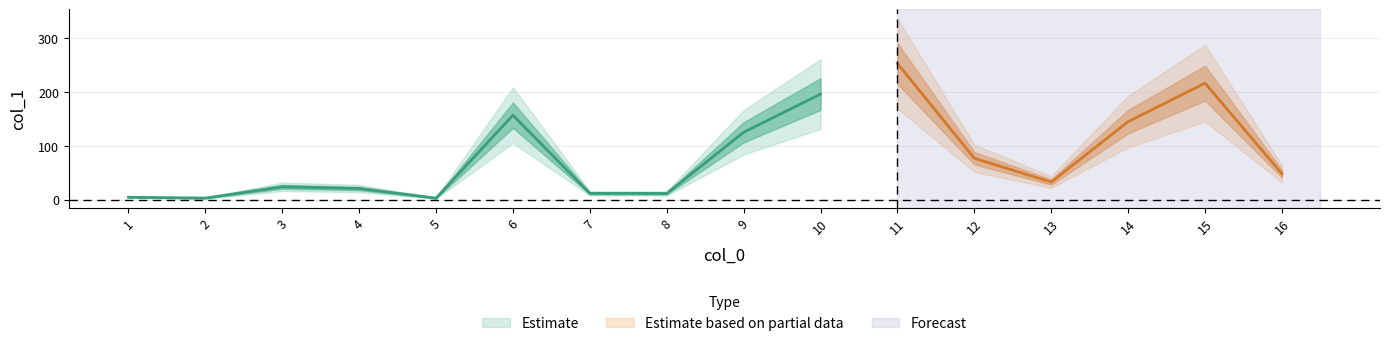

What is the difference between the values at 1 and 8?

7.0